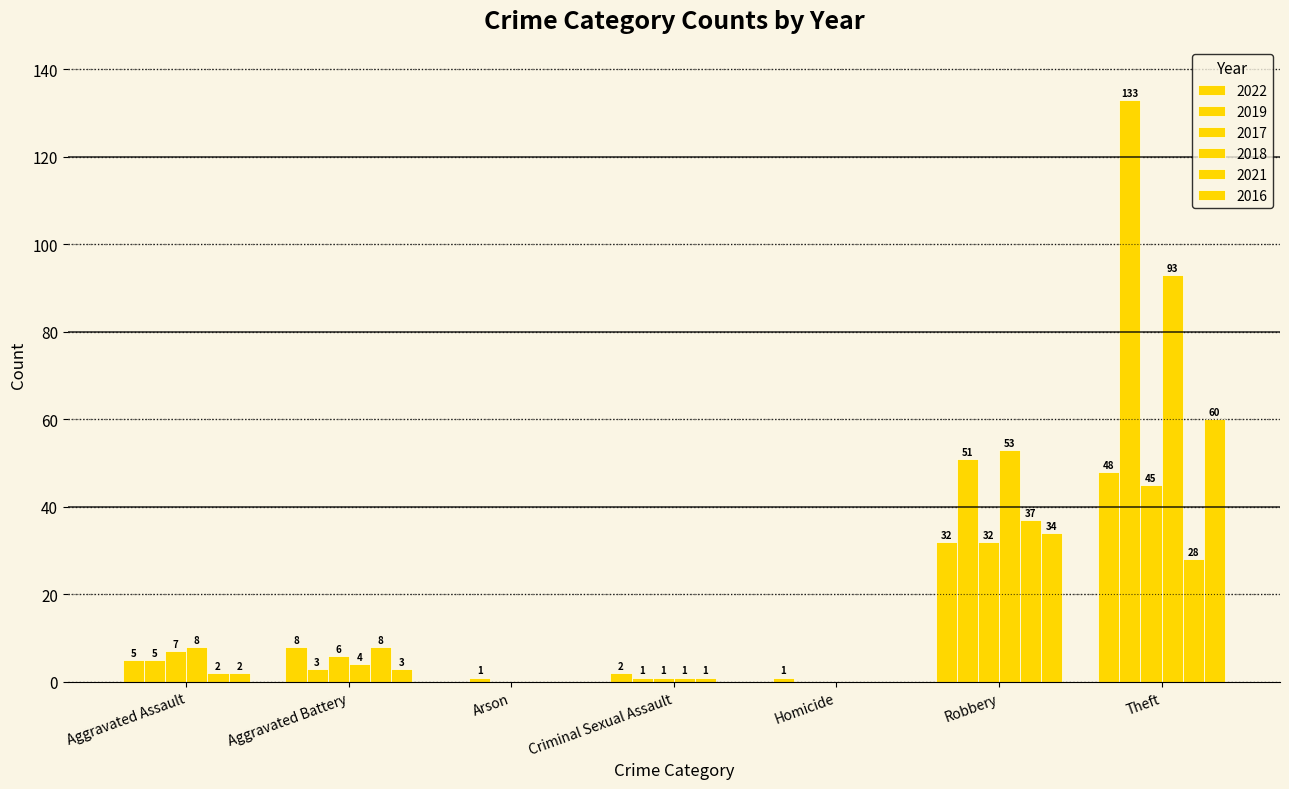

How many distinct data groups are displayed?

6